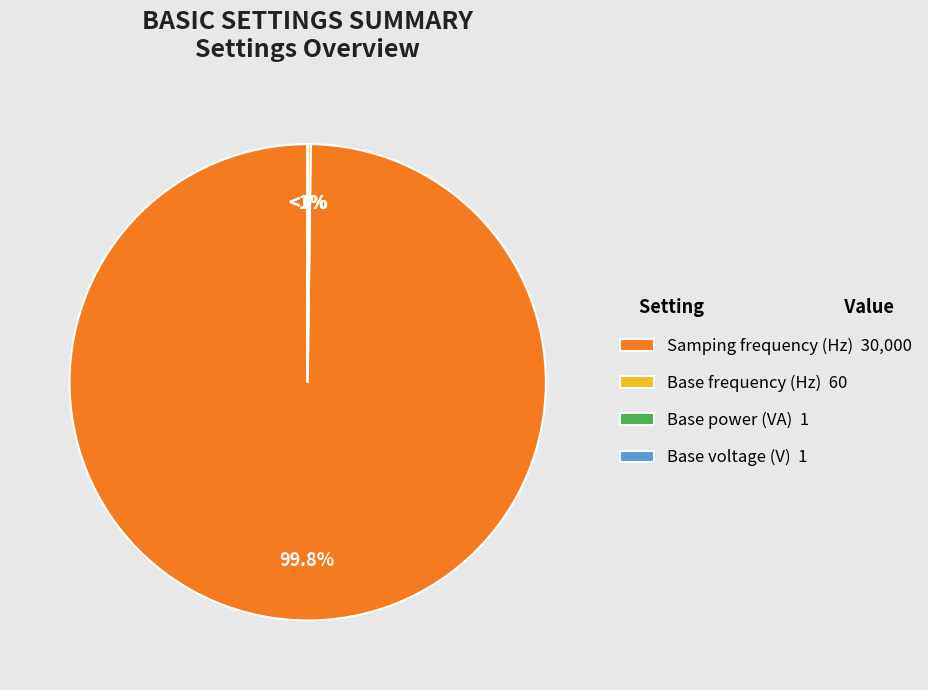

True or false: Samping frequency (Hz) accounts for 95% of the total.

False